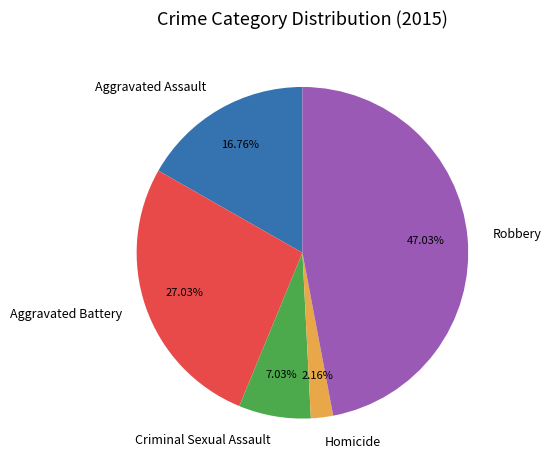

To the nearest percent, what portion does Robbery represent?

47%